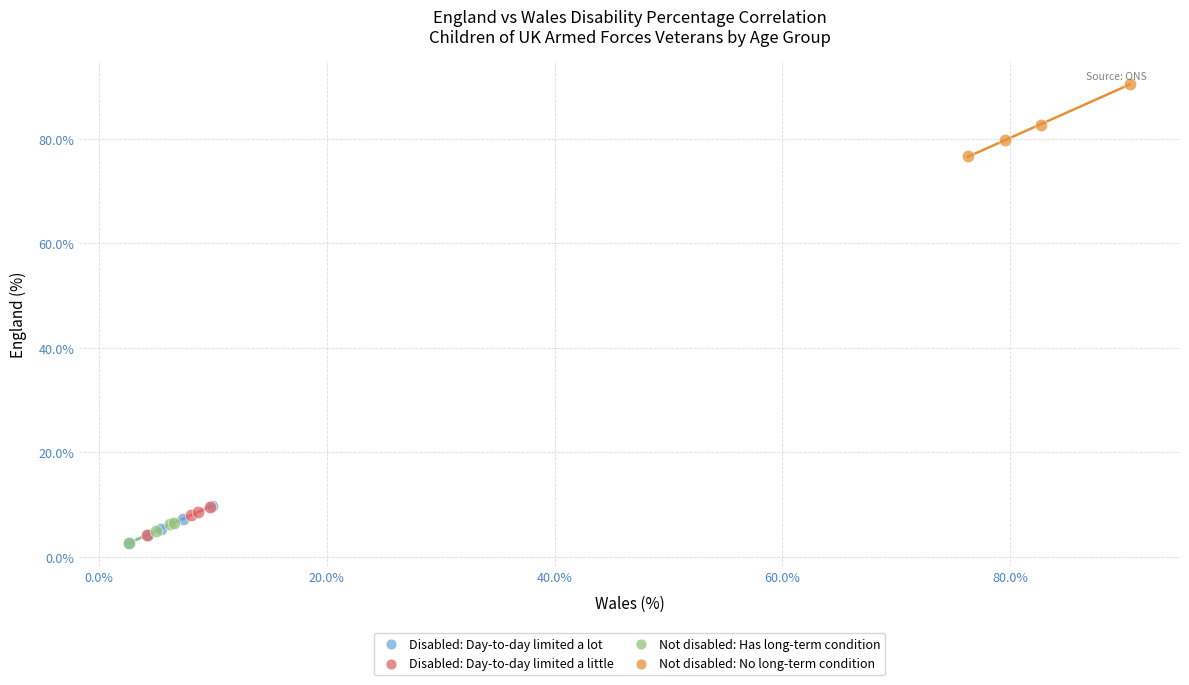

Which series has the widest spread of Y values?

Not disabled: No long-term condition